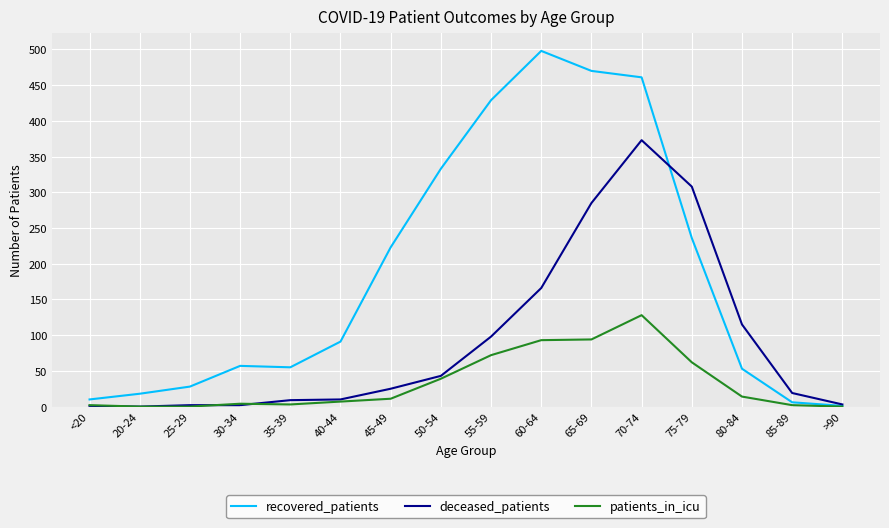

How many values in the patients_in_icu series are below 11?

8